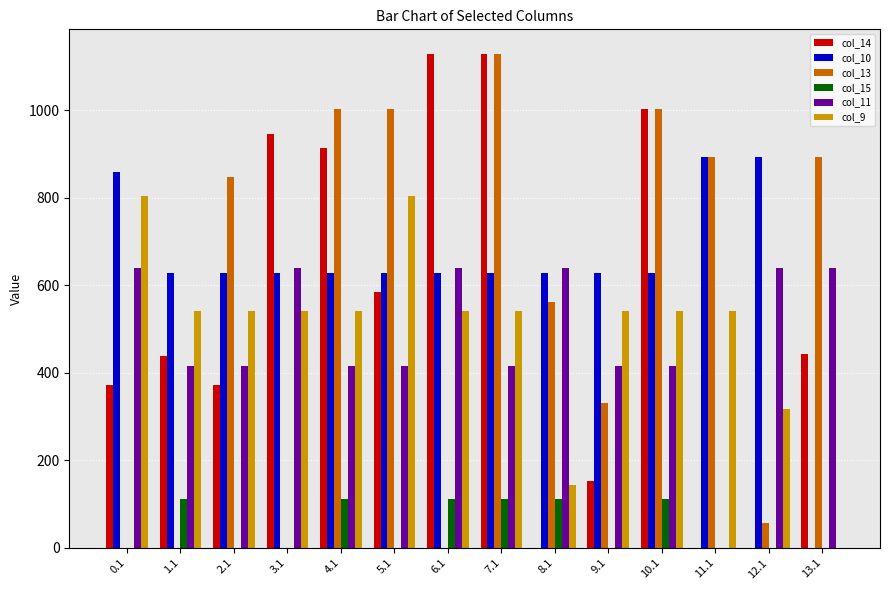

Between 4.1 and 8.1, which series saw the biggest shift?

col_14